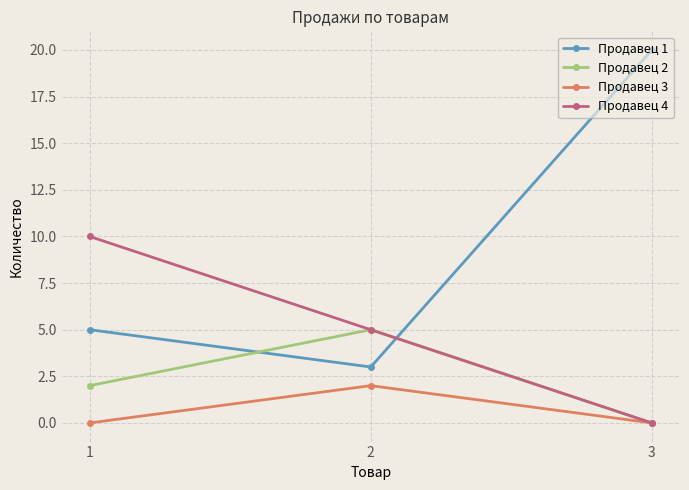

Does the chart have visible grid lines?

Yes